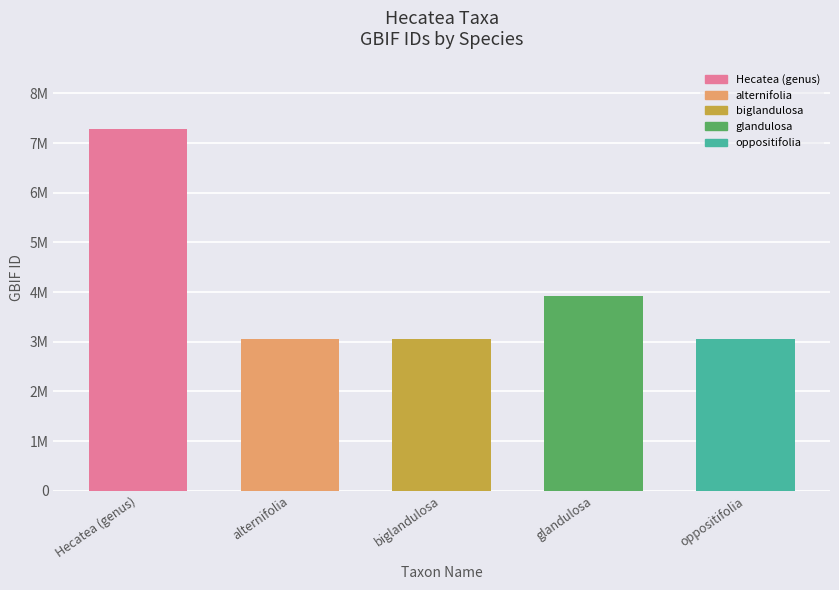

Rank the categories by value from highest to lowest.

Hecatea (genus), glandulosa, oppositifolia, biglandulosa, alternifolia